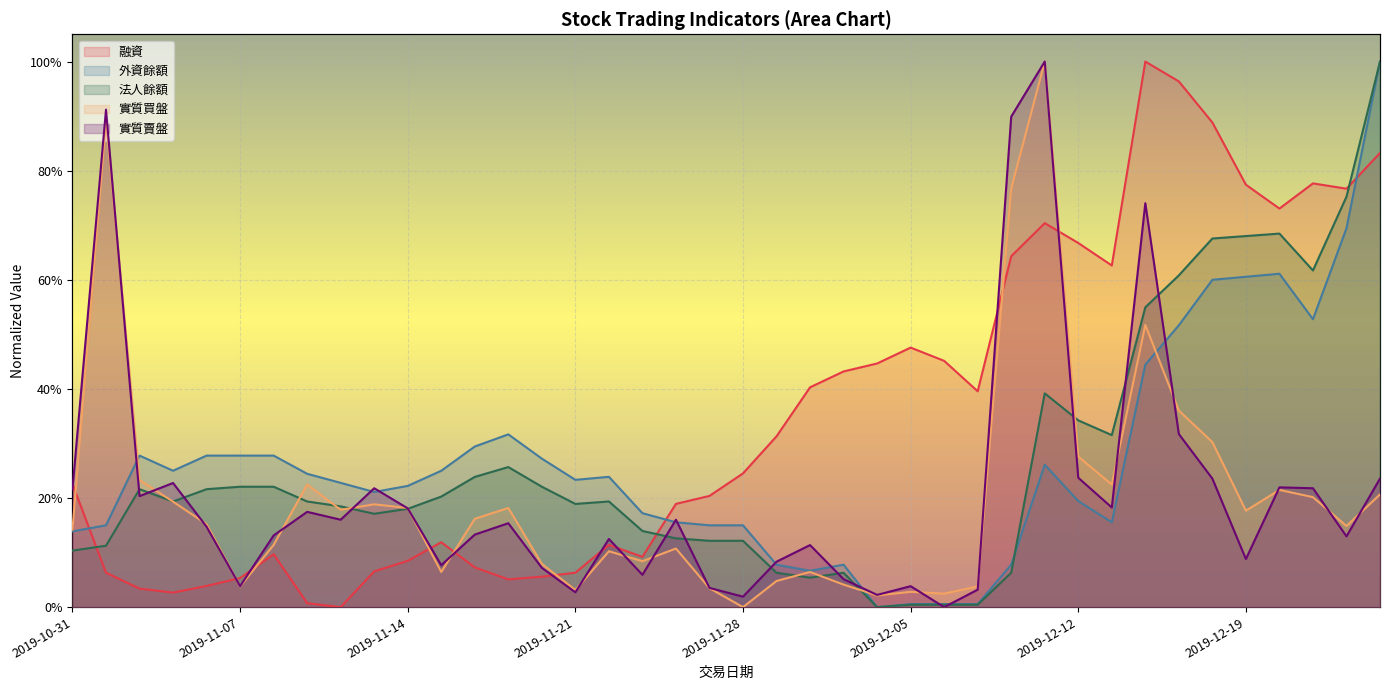

Rank the series at 2019-12-09 from highest to lowest value.

融資, 實質買盤, 實質賣盤, 外資餘額, 法人餘額